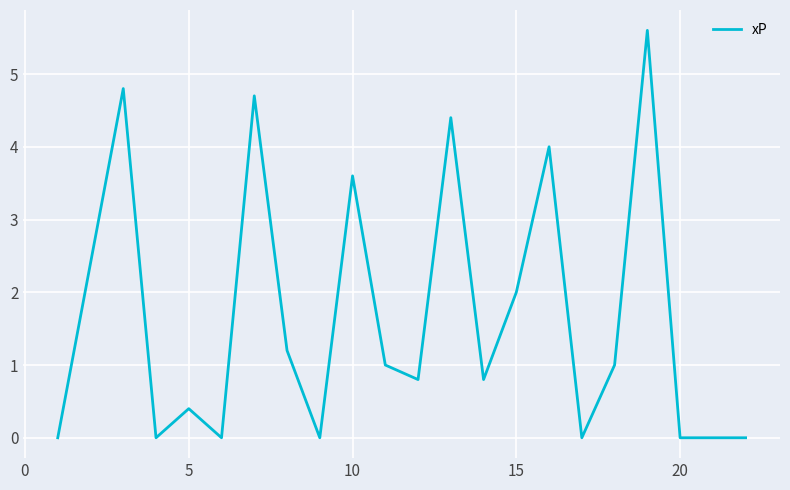

What is the difference between the maximum and minimum values?

5.6